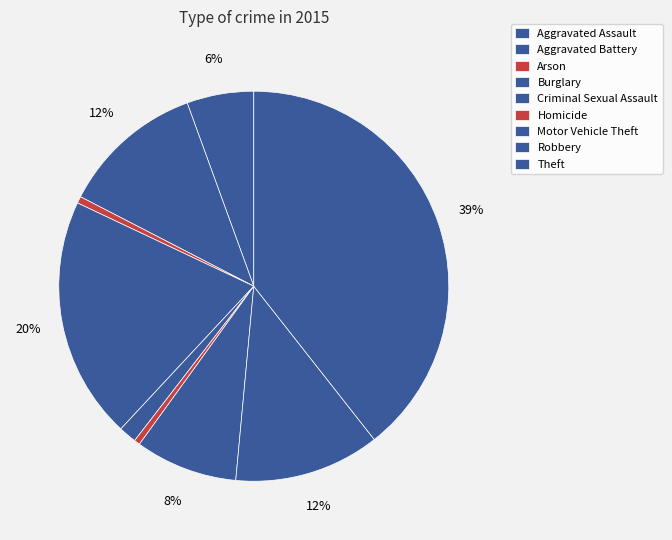

Combined, do Aggravated Assault and Motor Vehicle Theft account for over 50%?

No